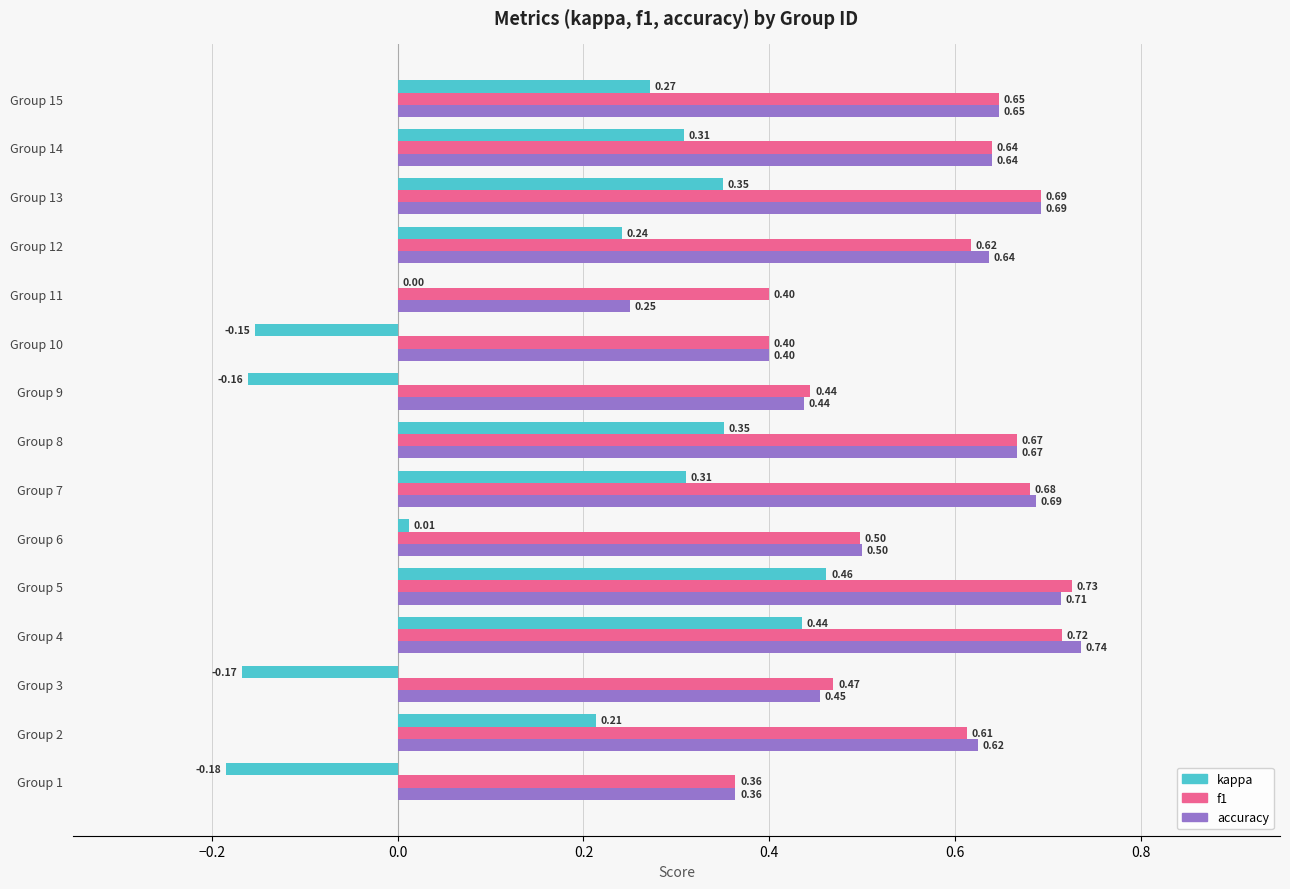

Is the value of accuracy at Group 9 greater than the value of kappa at Group 3?

Yes